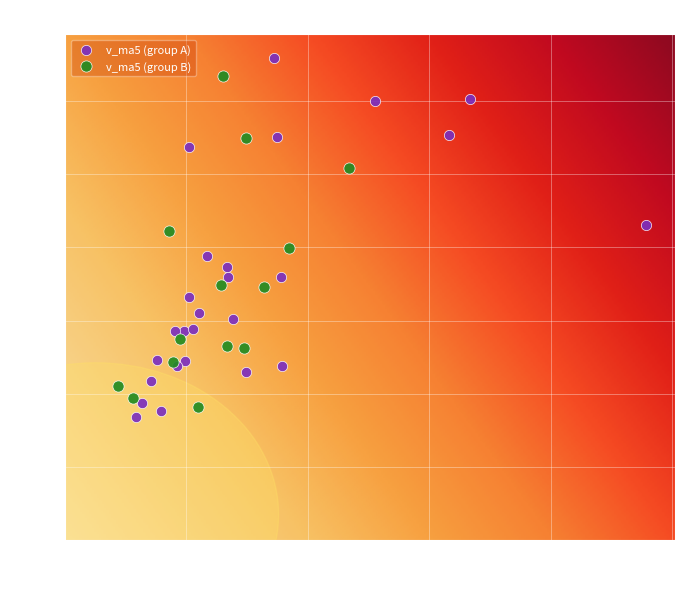

What are all the series names shown in the legend?

v_ma5 (group A), v_ma5 (group B)